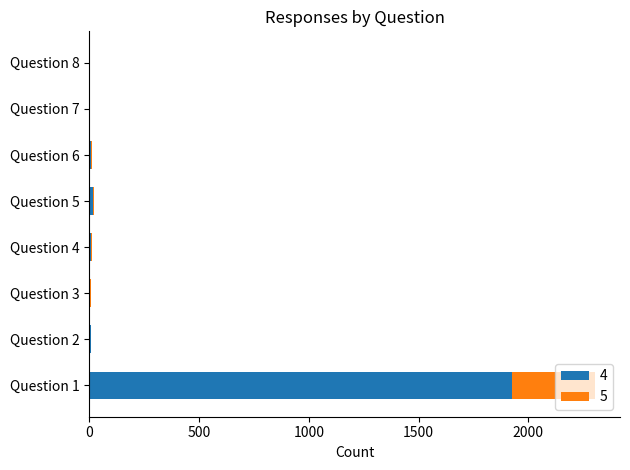

How many data points does each series have?

8